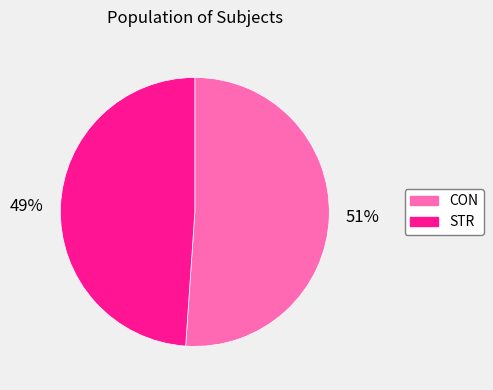

How many segments does this pie chart have?

2